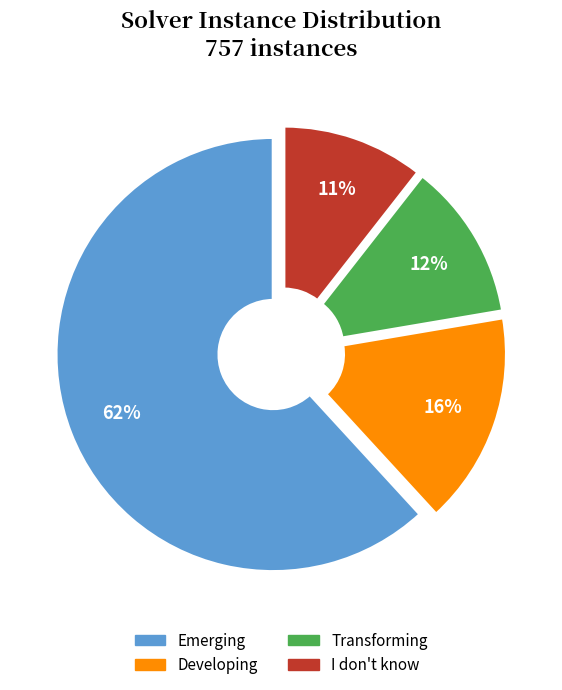

Does any single category account for the majority?

Yes